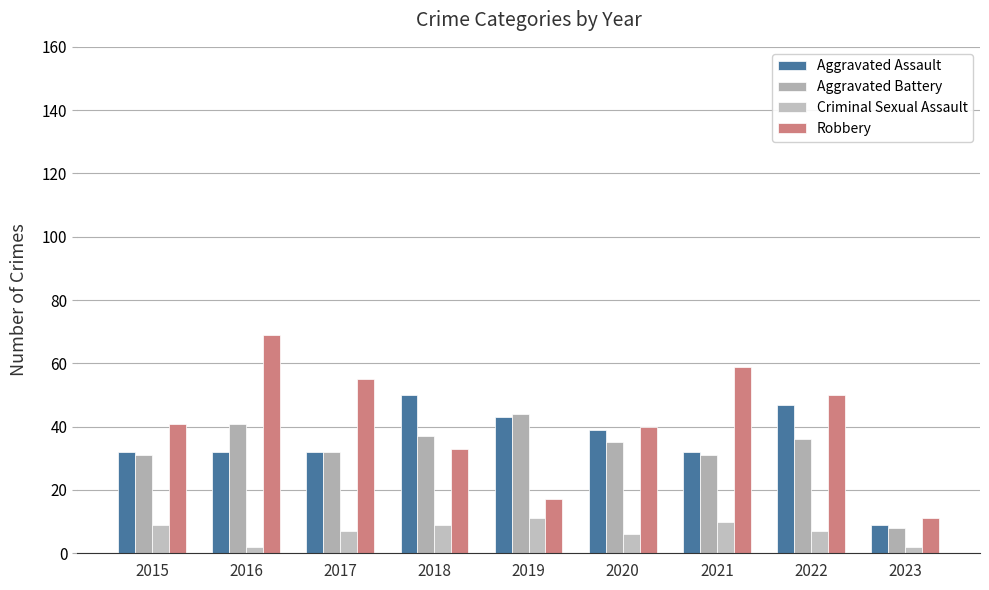

Does the chart contain any negative values?

No